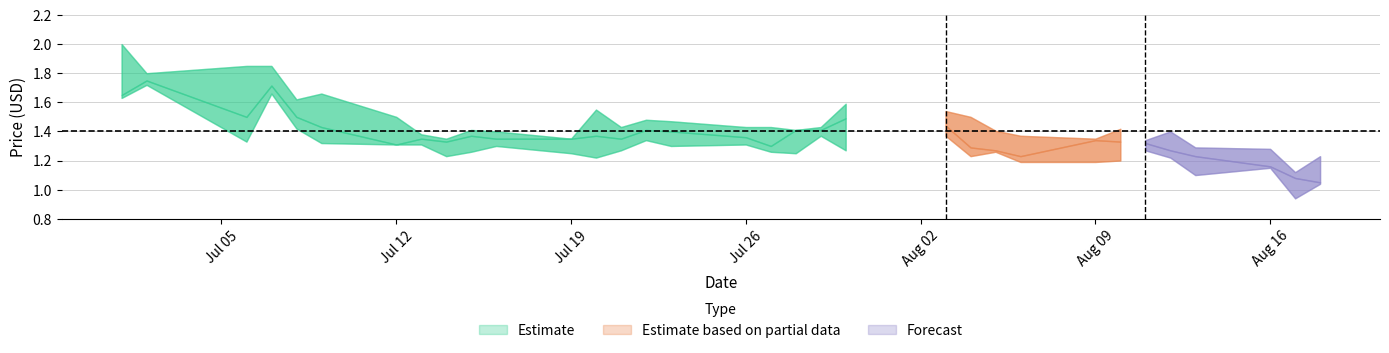

Does the chart have visible grid lines?

Yes